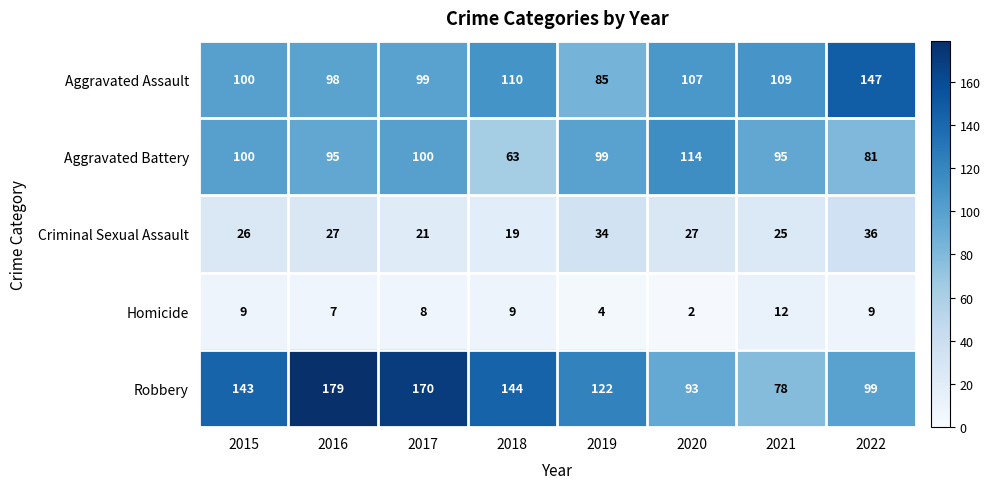

The value of Criminal Sexual Assault at 2018 is 19. True or false?

True